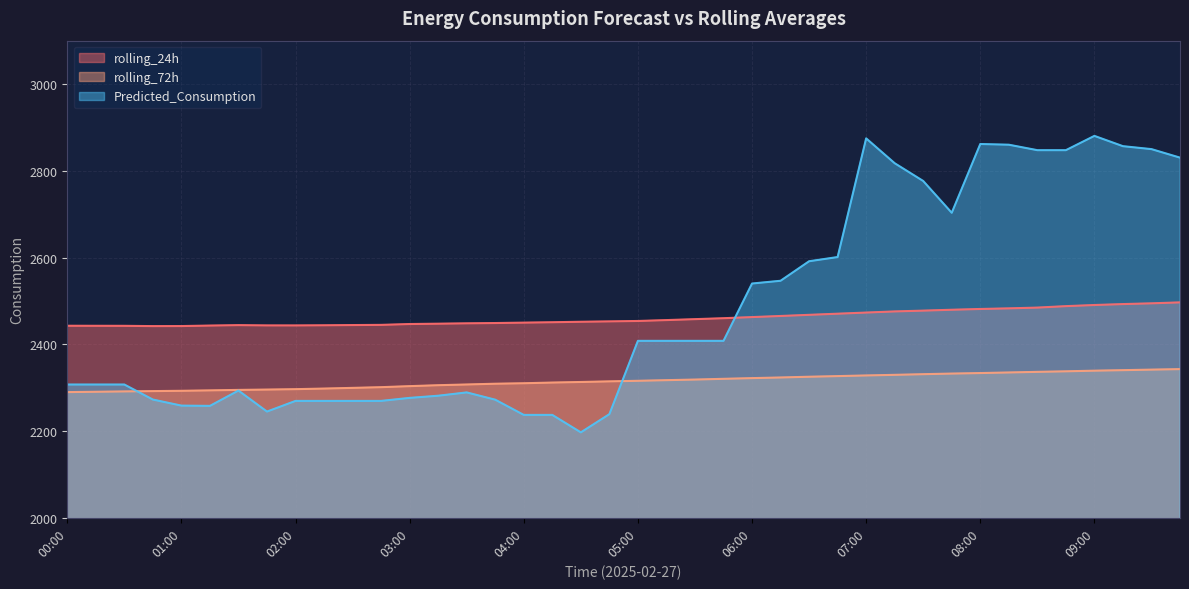

Which series changed the most between 04:45 and 06:15?

Predicted_Consumption